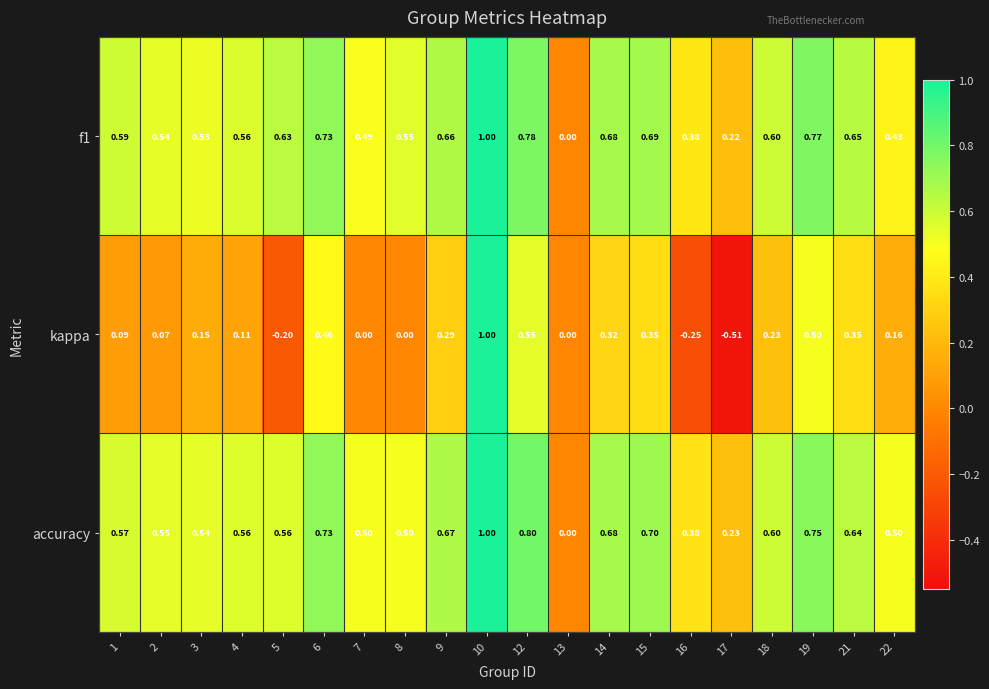

Is the value of f1 at 3 greater than the value of accuracy at 19?

No